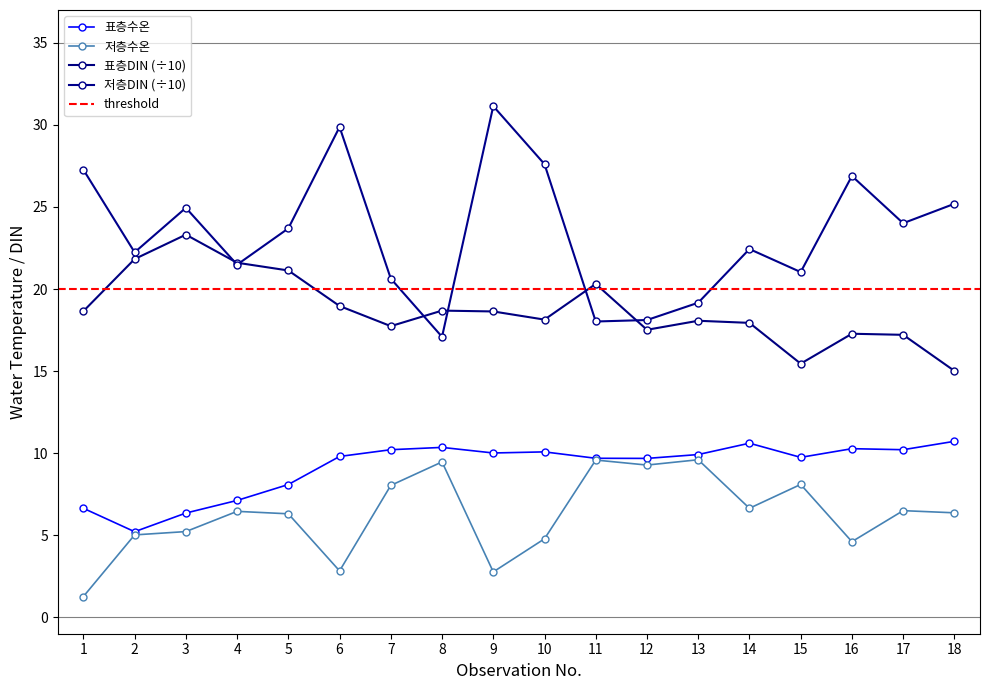

What is the total value across all series at 2?

54.3